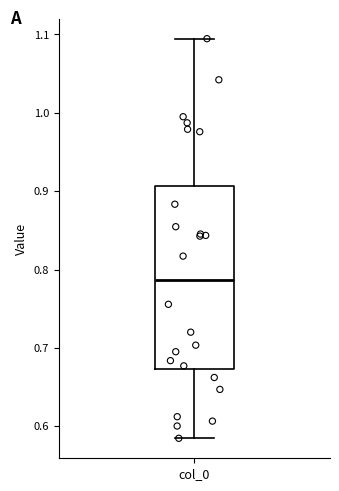

Transcribe this box plot: give where the median line is, the range the box spans, and where the two whiskers end, as read against the y-axis. The values are not printed on the chart, so give them approximately, as read against the axis.

median 0.79, box 0.67 to 0.91, whiskers 0.58 to 1.09